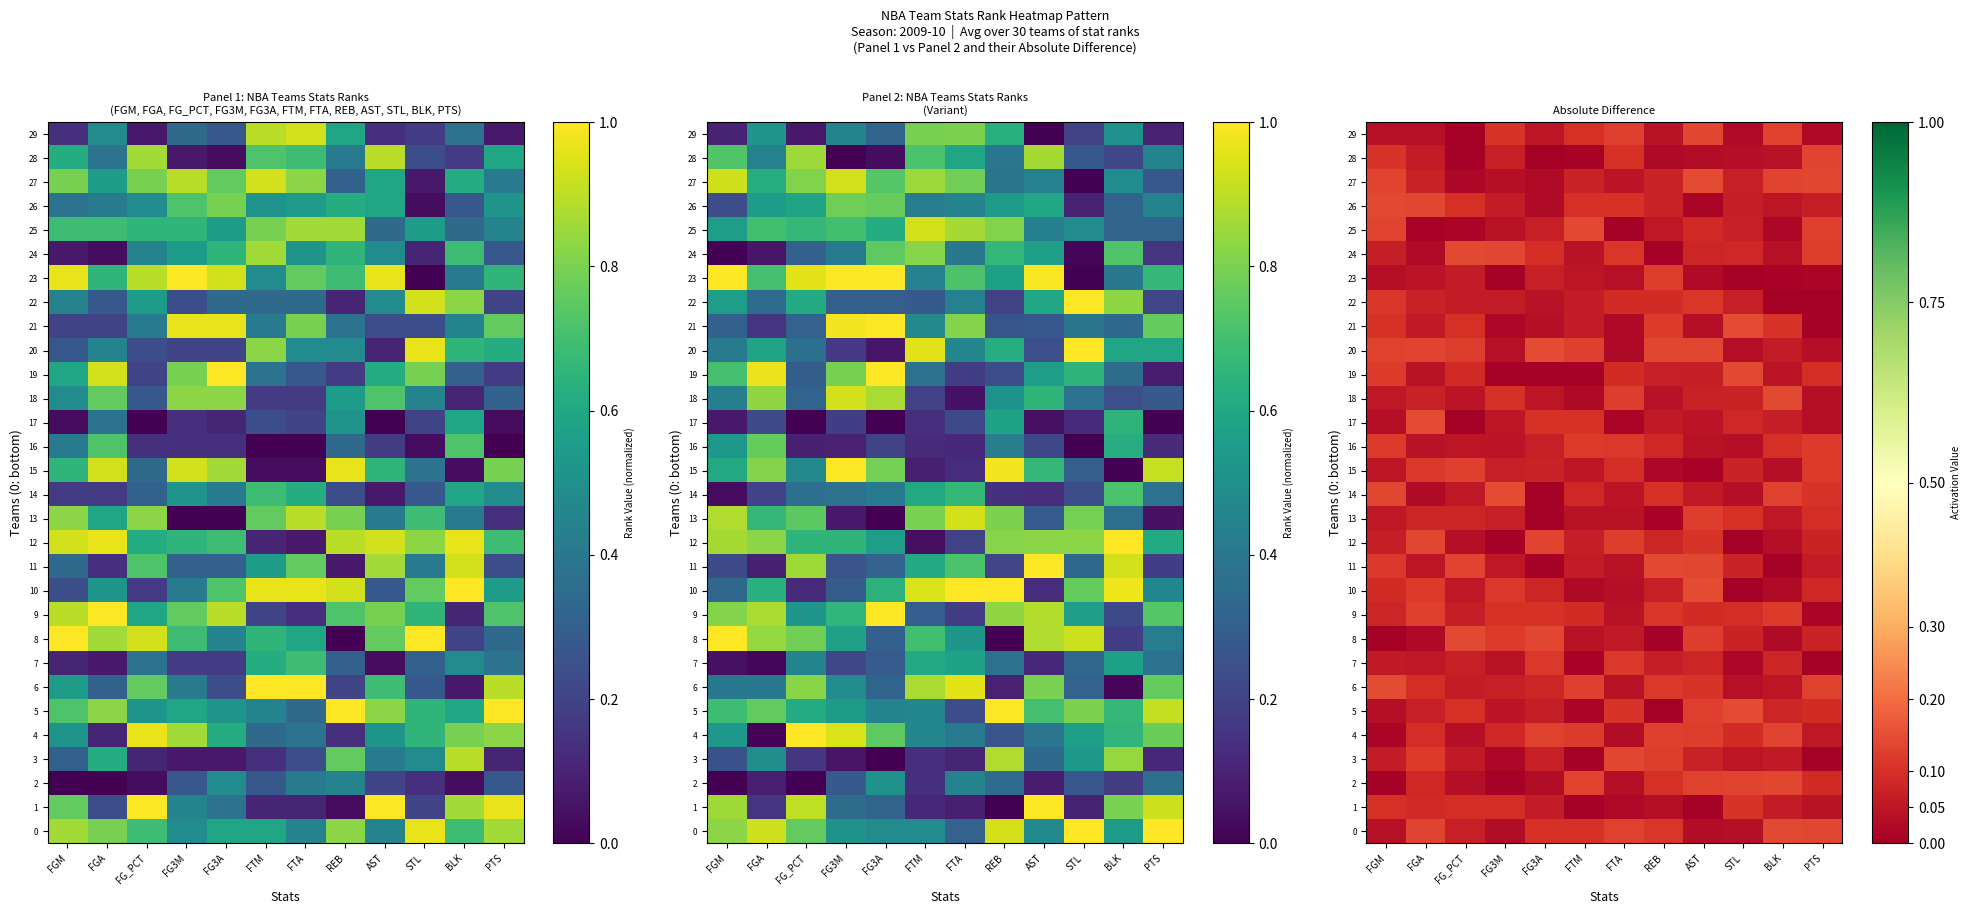

Which category has the lowest value in the 1 series?

AST